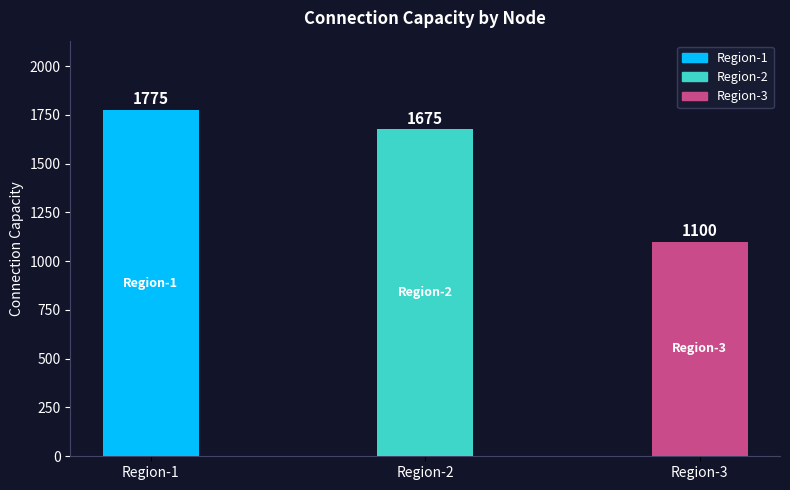

How many series are shown in this chart?

1